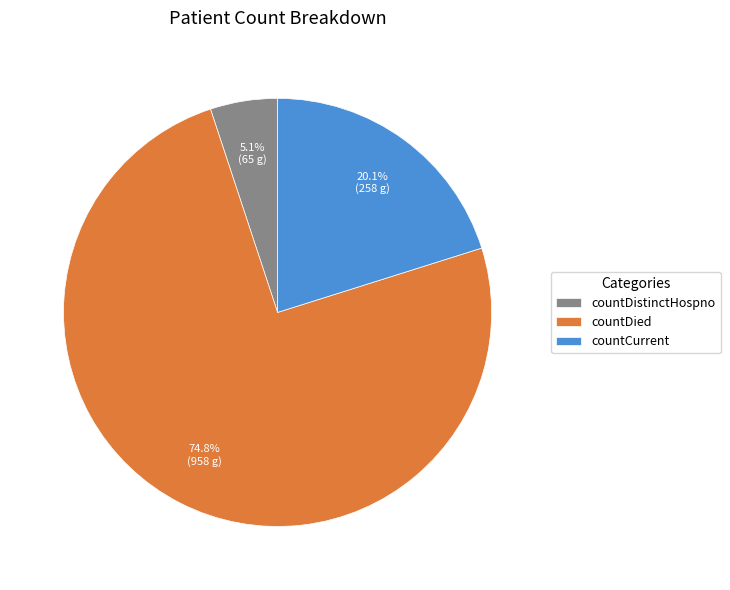

True or false: countDistinctHospno accounts for 5% of the total.

True